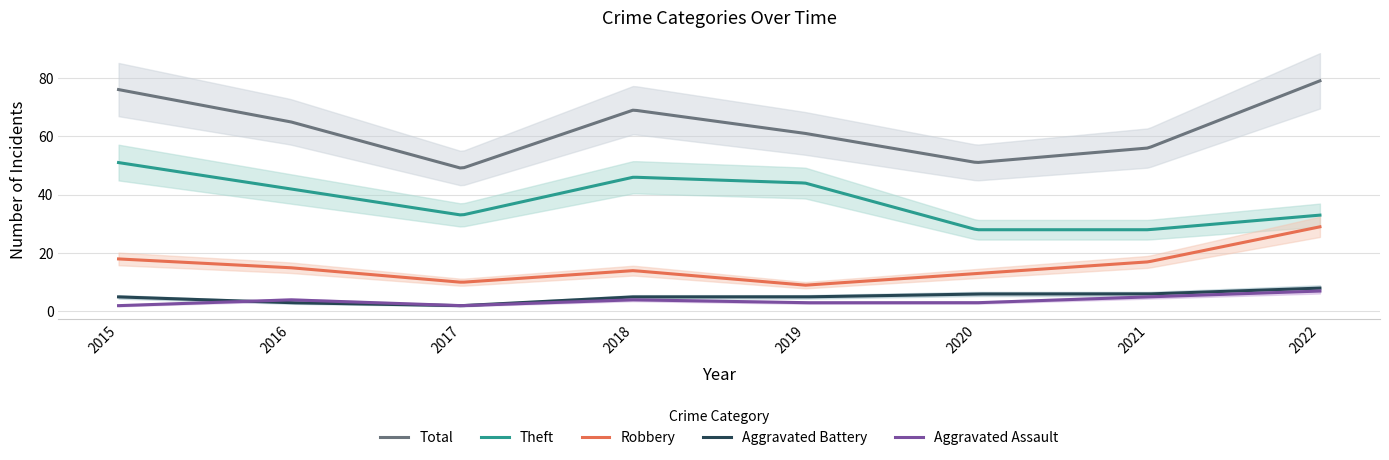

At which category does the chart reach its minimum across all series?

2015